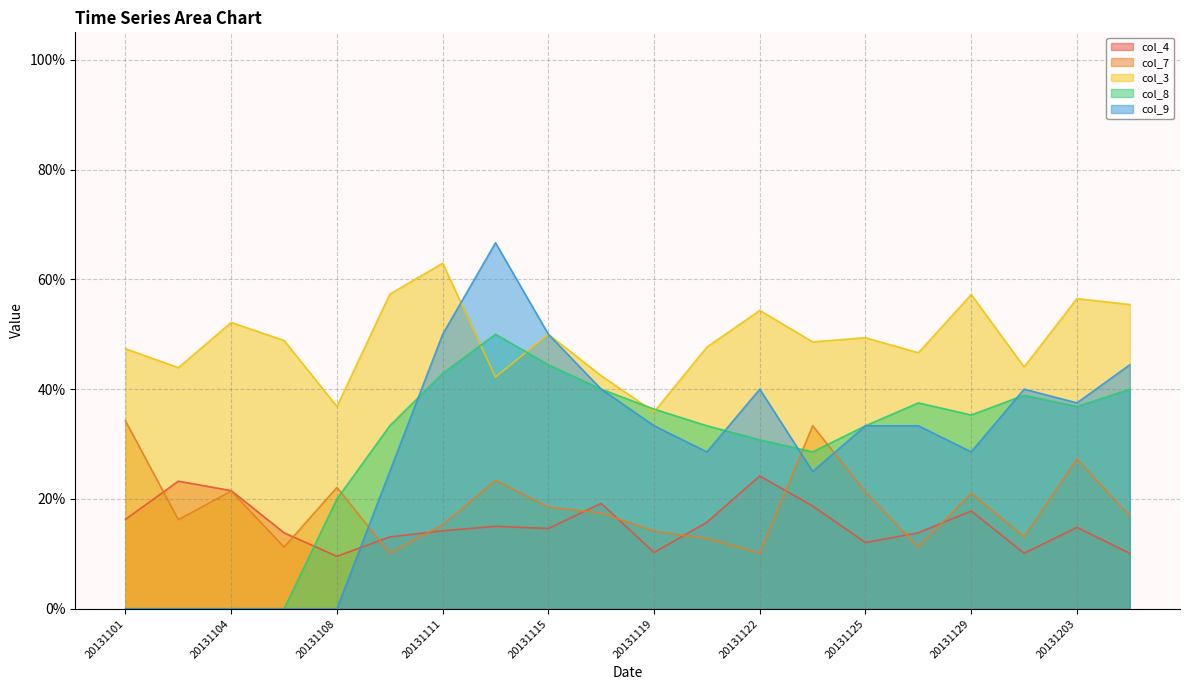

How many categories are shown in the chart?

20